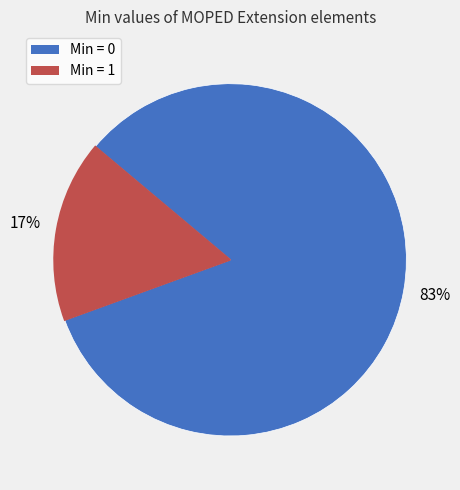

Is there any slice that represents more than half of the pie?

Yes